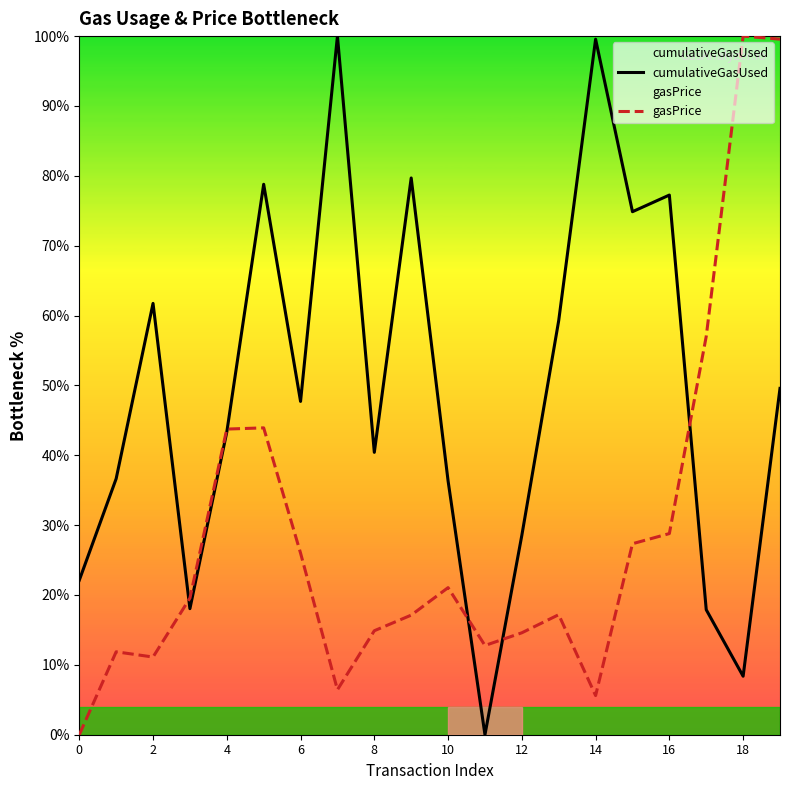

Is it true that cumulativeGasUsed equals 57.9 at 11?

False